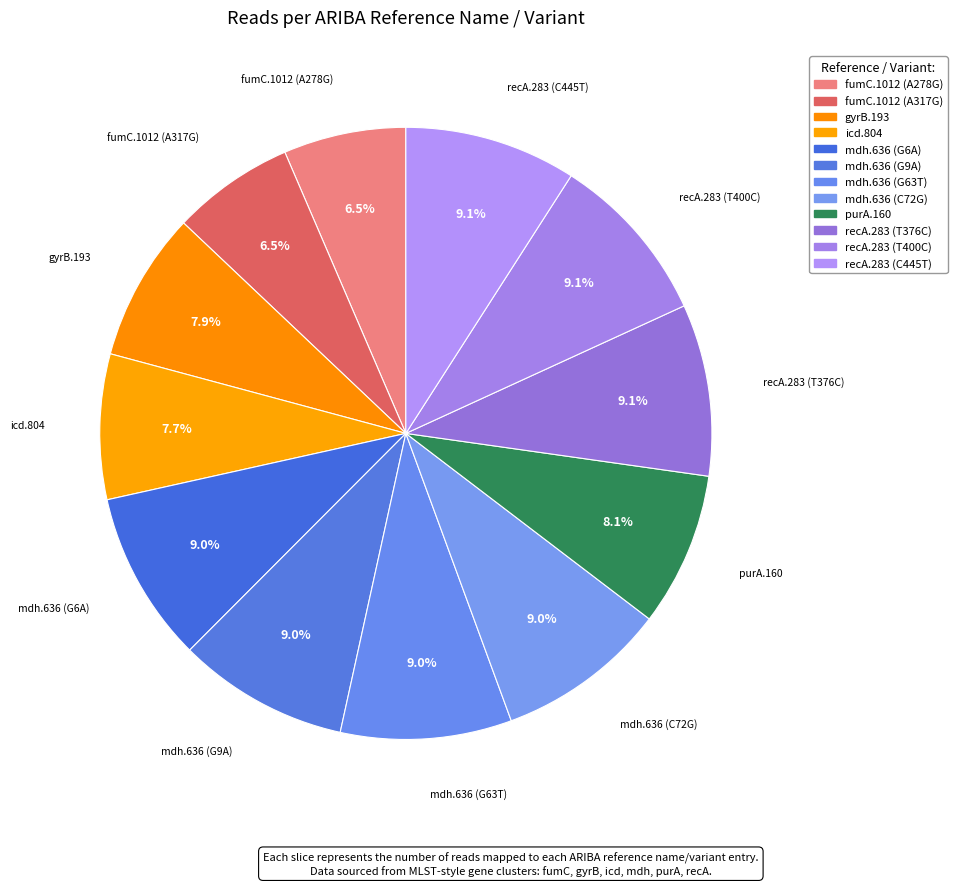

Count the number of slices in the pie.

12